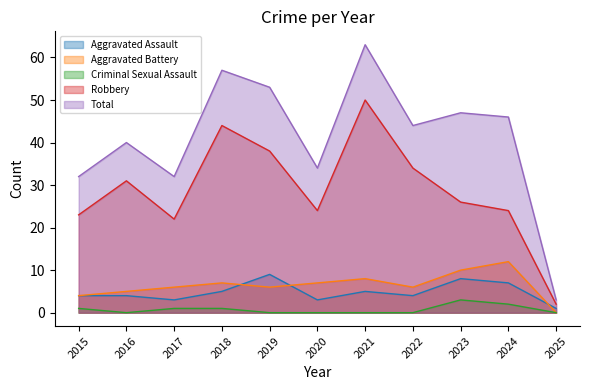

Is it true that Robbery equals 31 at 2016?

True